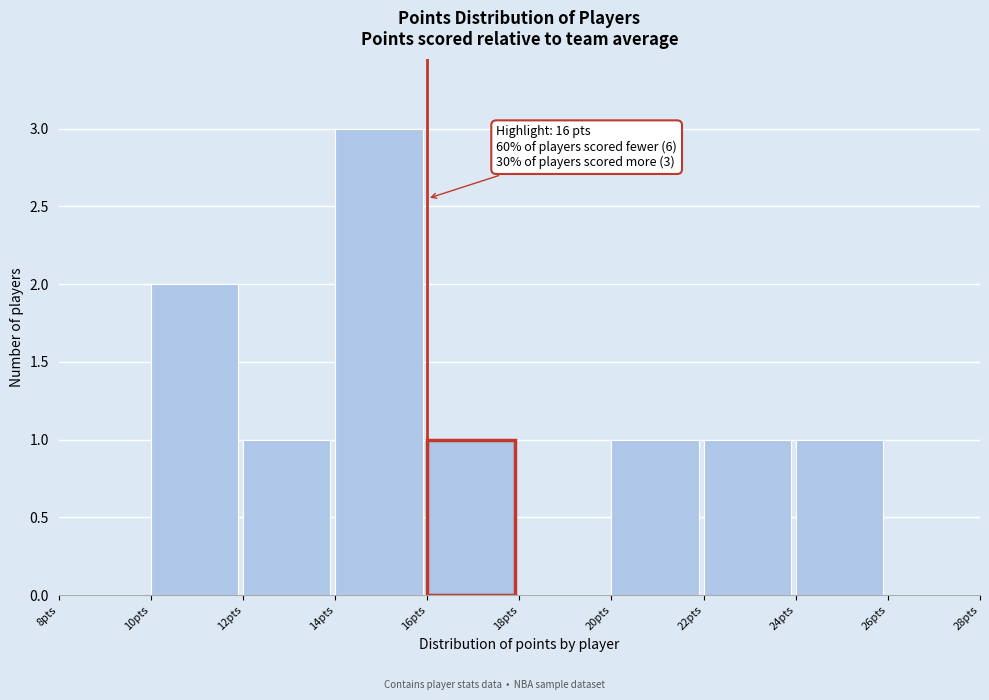

Which range on the x-axis has the tallest bar?

14 to 16